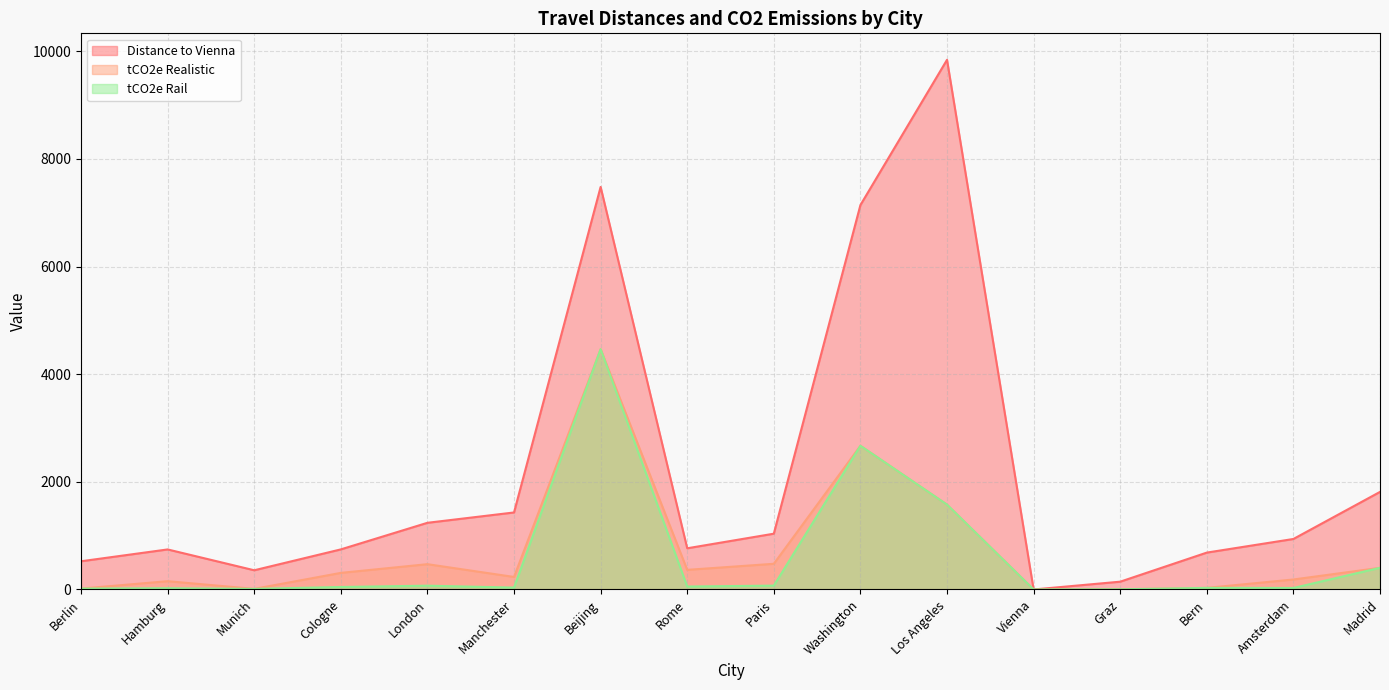

Which series changed the most between Los Angeles and Bern?

Distance to Vienna